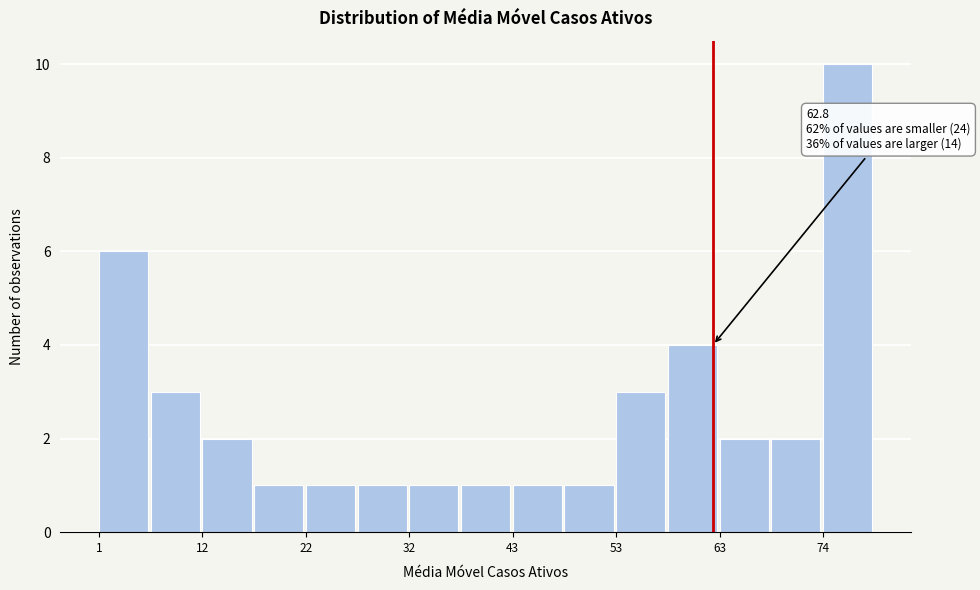

Read against the x-axis, roughly where is the centre of the tallest bar?

76